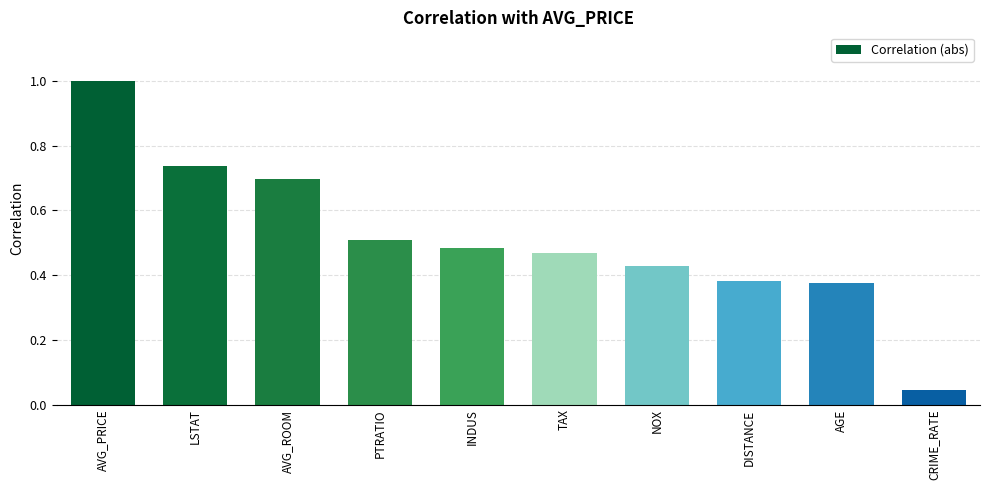

At which category does the chart reach its minimum across all series?

CRIME_RATE